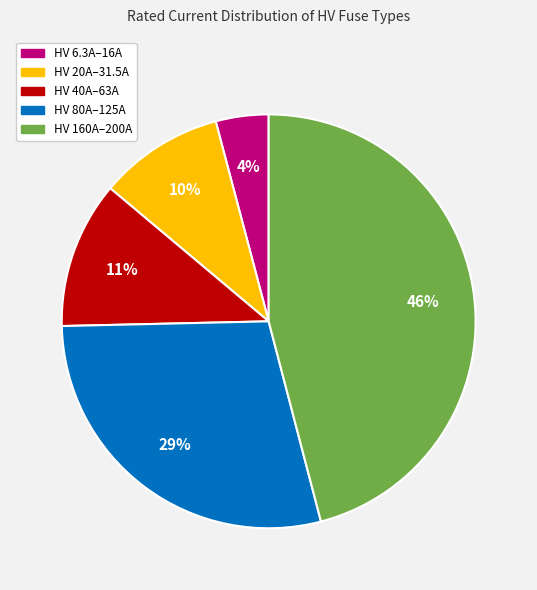

Is there any slice that represents more than half of the pie?

No